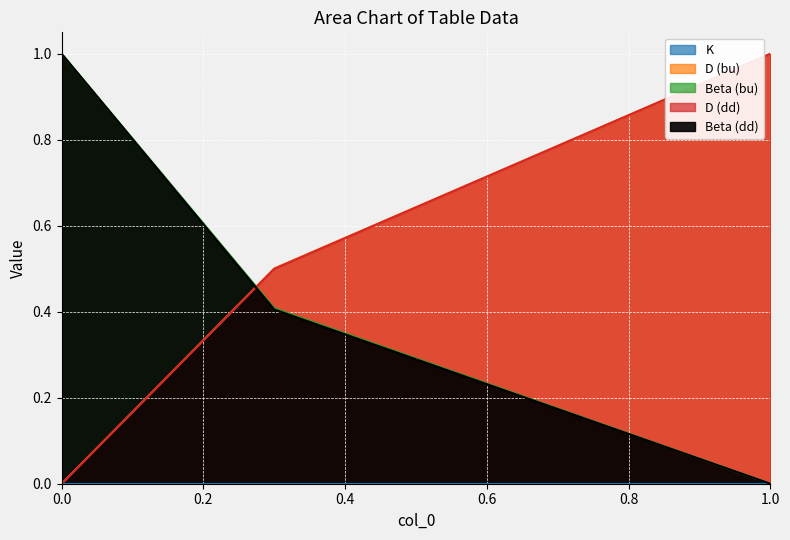

List the labels in order of Beta (bu) value, smallest first.

1, 0.3, 0